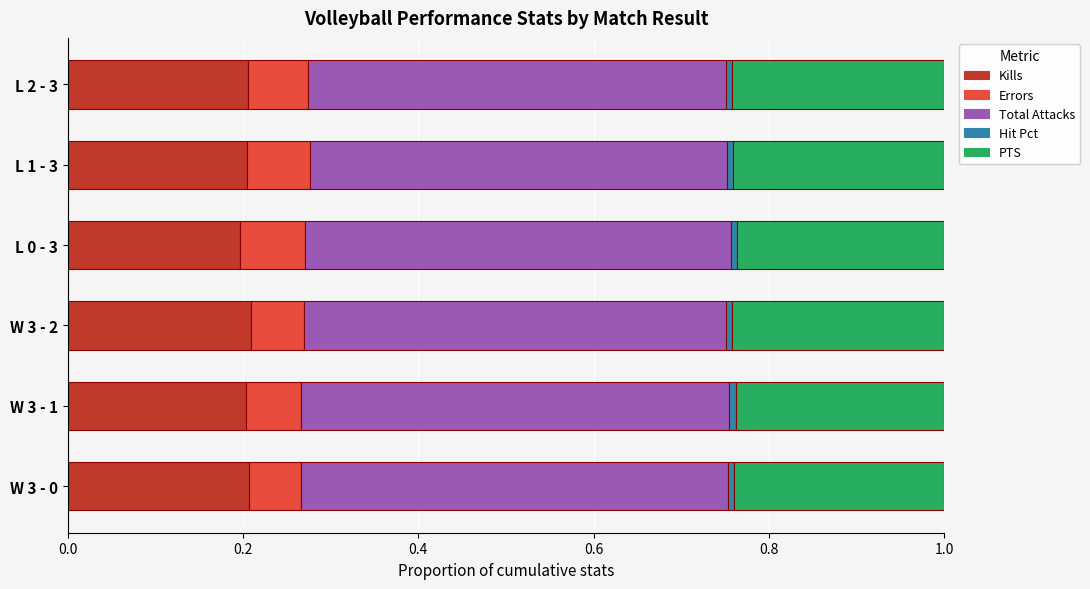

True or false: Kills has a value of 0.2 at W 3 - 2.

True